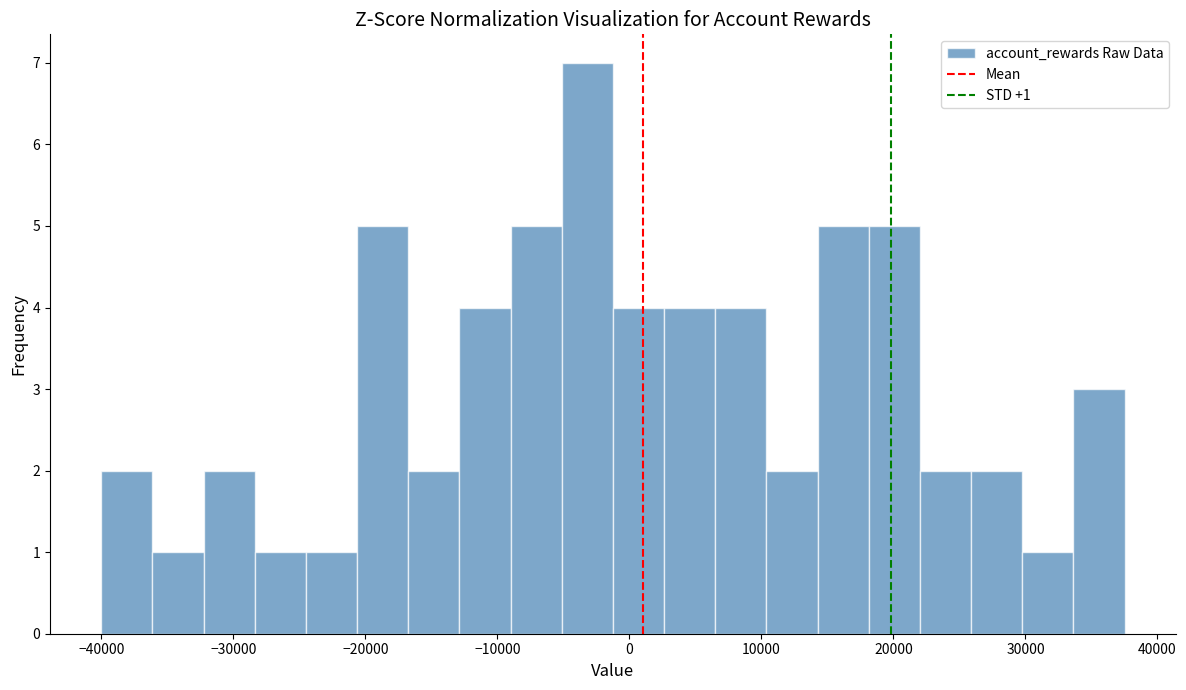

Around what value on the x-axis is the tallest bar? Give the approximate position of its centre, as read against the axis.

-3000